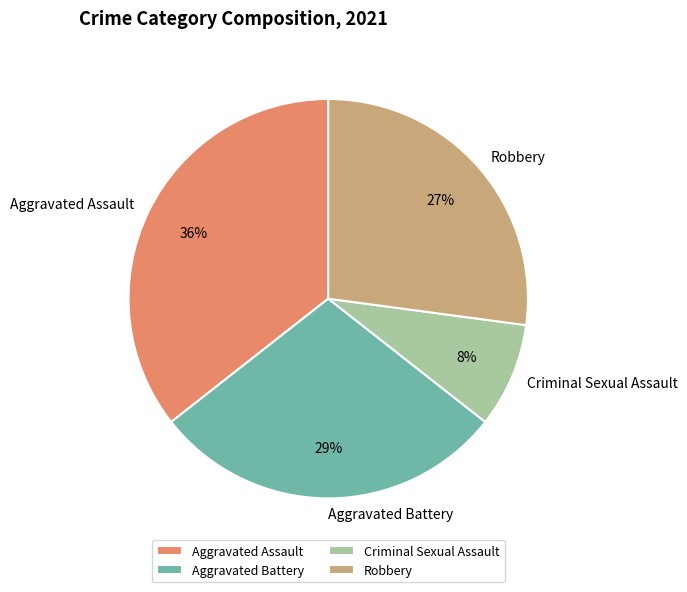

Approximately how many times larger is the value at Robbery compared to Aggravated Assault?

0.8